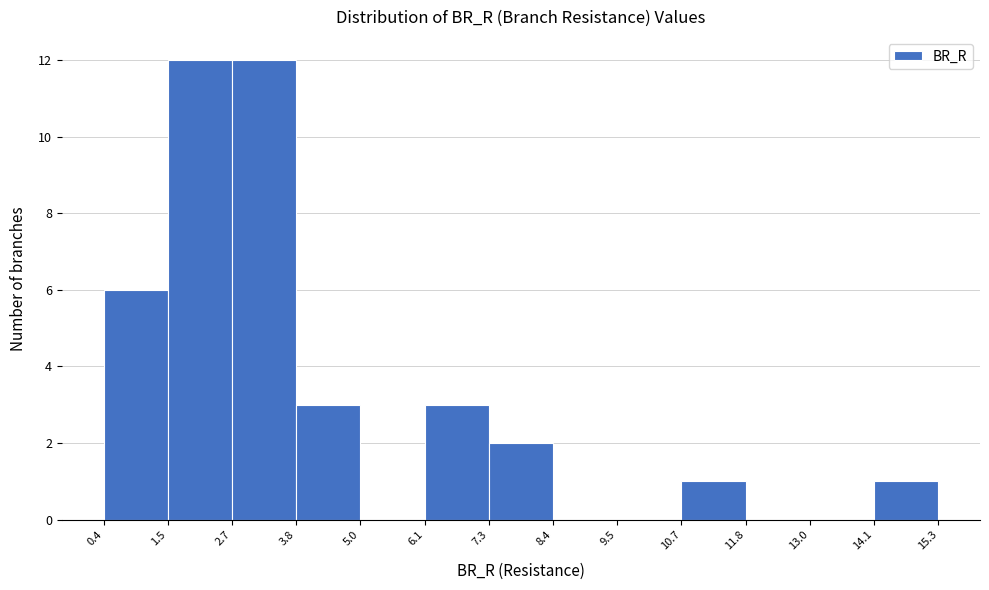

Reading left to right, transcribe this chart: for each bar, give the range it covers on the x-axis and its height. The values are not printed on the chart, so give them approximately, as read against the axis.

0.4 to 1.5: 6
1.5 to 2.7: 12
2.7 to 3.8: 12
3.8 to 5.0: 3
5.0 to 6.1: 0
6.1 to 7.3: 3
7.3 to 8.4: 2
8.4 to 9.5: 0
9.5 to 10.7: 0
10.7 to 11.8: 1
11.8 to 13.0: 0
13.0 to 14.1: 0
14.1 to 15.3: 1